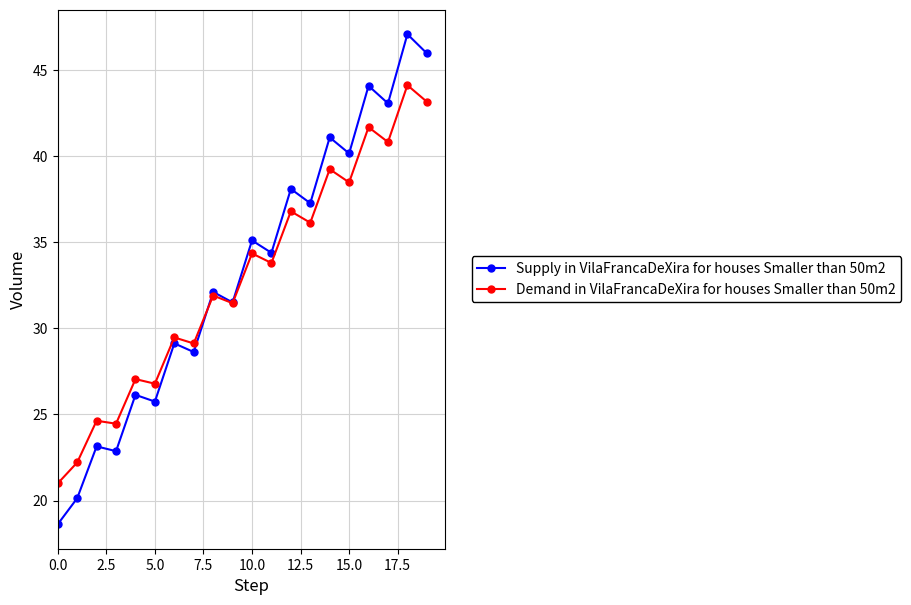

What is the lowest value of the Supply in VilaFrancaDeXira for houses Smaller than 50m2 series?

18.6